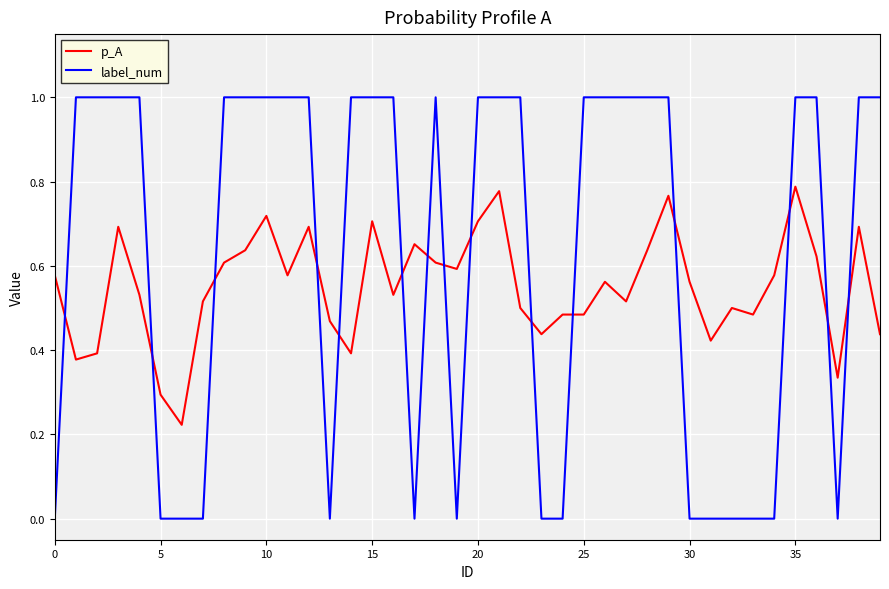

How many intersections are there between label_num and p_A?

15